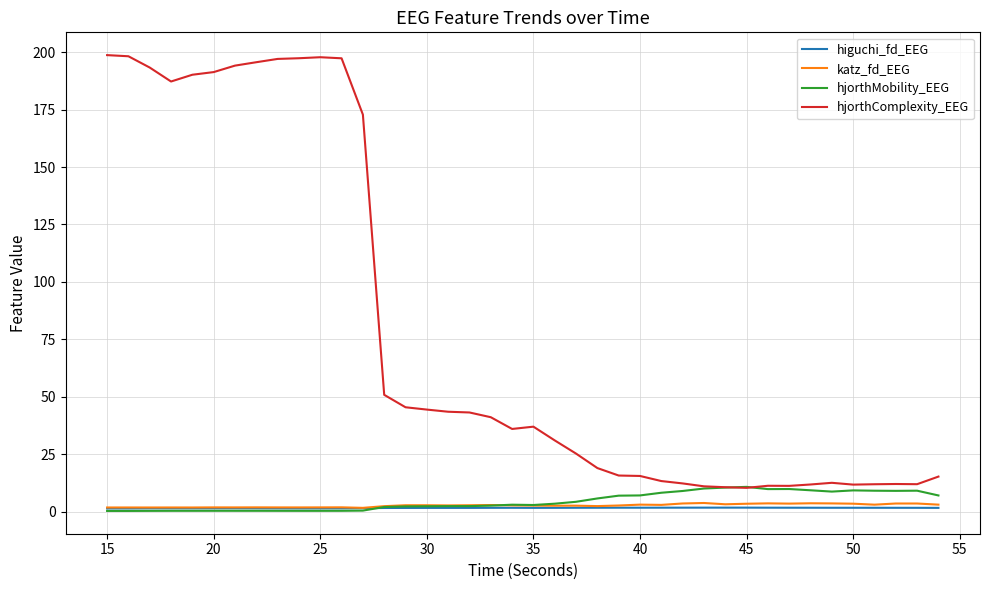

True or false: hjorthComplexity_EEG and higuchi_fd_EEG intersect in this chart.

False